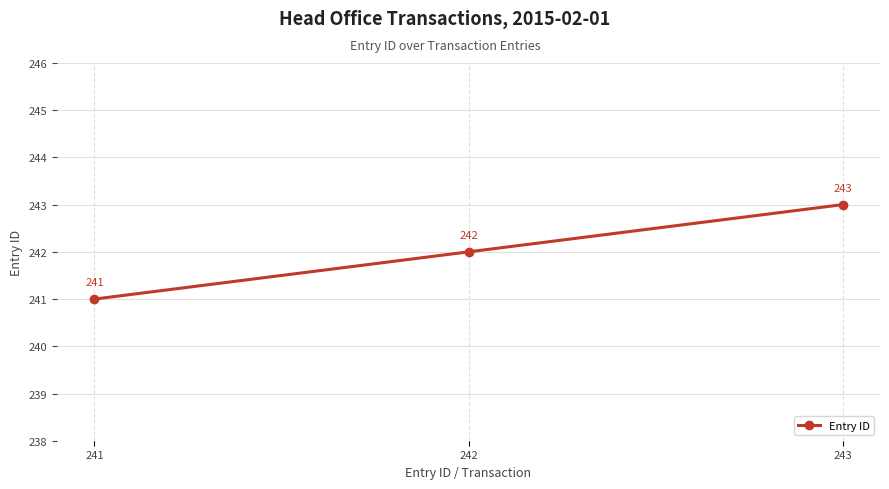

At which category does the chart reach its peak across all series?

243